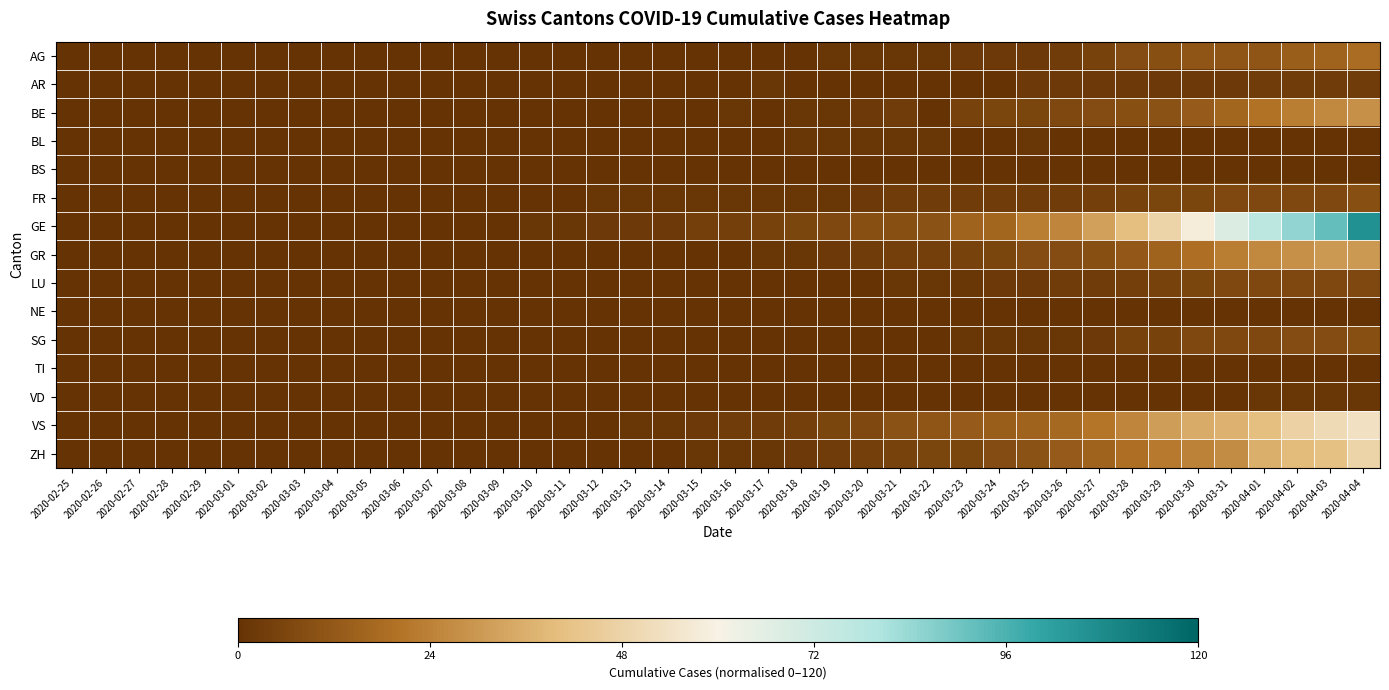

Reading right to left, extract all data points from this chart.

AG: 2020-04-04=0.1	2020-04-03=0.1	2020-04-02=0.1	2020-04-01=0.1	2020-03-31=0.1	2020-03-30=0.1	2020-03-29=0.1	2020-03-28=0.1	2020-03-27=0.0	2020-03-26=0.0	2020-03-25=0.0	2020-03-24=0.0	2020-03-23=0.0	2020-03-22=0.0	2020-03-21=0.0	2020-03-20=0.0	2020-03-19=0.0	2020-03-18=0.0	2020-03-17=0.0	2020-03-16=0.0	2020-03-15=0.0	2020-03-14=0.0	2020-03-13=0.0	2020-03-12=0.0	2020-03-11=0.0	2020-03-10=0.0	2020-03-09=0.0	2020-03-08=0.0	2020-03-07=0.0	2020-03-06=0.0	2020-03-05=0.0	2020-03-04=0.0	2020-03-03=0.0	2020-03-02=0.0	2020-03-01=0.0	2020-02-29=0.0	2020-02-28=0.0	2020-02-27=0.0	2020-02-26=0.0	2020-02-25=0.0
AR: 2020-04-04=0.0	2020-04-03=0.0	2020-04-02=0.0	2020-04-01=0.0	2020-03-31=0.0	2020-03-30=0.0	2020-03-29=0.0	2020-03-28=0.0	2020-03-27=0.0	2020-03-26=0.0	2020-03-25=0.0	2020-03-24=0.0	2020-03-23=0.0	2020-03-22=0.0	2020-03-21=0.0	2020-03-20=0.0	2020-03-19=0.0	2020-03-18=0.0	2020-03-17=0.0	2020-03-16=0.0	2020-03-15=0.0	2020-03-14=0.0	2020-03-13=0.0	2020-03-12=0.0	2020-03-11=0.0	2020-03-10=0.0	2020-03-09=0.0	2020-03-08=0.0	2020-03-07=0.0	2020-03-06=0.0	2020-03-05=0.0	2020-03-04=0.0	2020-03-03=0.0	2020-03-02=0.0	2020-03-01=0.0	2020-02-29=0.0	2020-02-28=0.0	2020-02-27=0.0	2020-02-26=0.0	2020-02-25=0.0
BE: 2020-04-04=0.2	2020-04-03=0.2	2020-04-02=0.2	2020-04-01=0.2	2020-03-31=0.1	2020-03-30=0.1	2020-03-29=0.1	2020-03-28=0.1	2020-03-27=0.1	2020-03-26=0.1	2020-03-25=0.1	2020-03-24=0.1	2020-03-23=0.0	2020-03-22=0.0	2020-03-21=0.0	2020-03-20=0.0	2020-03-19=0.0	2020-03-18=0.0	2020-03-17=0.0	2020-03-16=0.0	2020-03-15=0.0	2020-03-14=0.0	2020-03-13=0.0	2020-03-12=0.0	2020-03-11=0.0	2020-03-10=0.0	2020-03-09=0.0	2020-03-08=0.0	2020-03-07=0.0	2020-03-06=0.0	2020-03-05=0.0	2020-03-04=0.0	2020-03-03=0.0	2020-03-02=0.0	2020-03-01=0.0	2020-02-29=0.0	2020-02-28=0.0	2020-02-27=0.0	2020-02-26=0.0	2020-02-25=0.0
BL: 2020-04-04=0.0	2020-04-03=0.0	2020-04-02=0.0	2020-04-01=0.0	2020-03-31=0.0	2020-03-30=0.0	2020-03-29=0.0	2020-03-28=0.0	2020-03-27=0.0	2020-03-26=0.0	2020-03-25=0.0	2020-03-24=0.0	2020-03-23=0.0	2020-03-22=0.0	2020-03-21=0.0	2020-03-20=0.0	2020-03-19=0.0	2020-03-18=0.0	2020-03-17=0.0	2020-03-16=0.0	2020-03-15=0.0	2020-03-14=0.0	2020-03-13=0.0	2020-03-12=0.0	2020-03-11=0.0	2020-03-10=0.0	2020-03-09=0.0	2020-03-08=0.0	2020-03-07=0.0	2020-03-06=0.0	2020-03-05=0.0	2020-03-04=0.0	2020-03-03=0.0	2020-03-02=0.0	2020-03-01=0.0	2020-02-29=0.0	2020-02-28=0.0	2020-02-27=0.0	2020-02-26=0.0	2020-02-25=0.0
BS: 2020-04-04=0.0	2020-04-03=0.0	2020-04-02=0.0	2020-04-01=0.0	2020-03-31=0.0	2020-03-30=0.0	2020-03-29=0.0	2020-03-28=0.0	2020-03-27=0.0	2020-03-26=0.0	2020-03-25=0.0	2020-03-24=0.0	2020-03-23=0.0	2020-03-22=0.0	2020-03-21=0.0	2020-03-20=0.0	2020-03-19=0.0	2020-03-18=0.0	2020-03-17=0.0	2020-03-16=0.0	2020-03-15=0.0	2020-03-14=0.0	2020-03-13=0.0	2020-03-12=0.0	2020-03-11=0.0	2020-03-10=0.0	2020-03-09=0.0	2020-03-08=0.0	2020-03-07=0.0	2020-03-06=0.0	2020-03-05=0.0	2020-03-04=0.0	2020-03-03=0.0	2020-03-02=0.0	2020-03-01=0.0	2020-02-29=0.0	2020-02-28=0.0	2020-02-27=0.0	2020-02-26=0.0	2020-02-25=0.0
FR: 2020-04-04=0.1	2020-04-03=0.1	2020-04-02=0.1	2020-04-01=0.1	2020-03-31=0.1	2020-03-30=0.1	2020-03-29=0.1	2020-03-28=0.0	2020-03-27=0.0	2020-03-26=0.0	2020-03-25=0.0	2020-03-24=0.0	2020-03-23=0.0	2020-03-22=0.0	2020-03-21=0.0	2020-03-20=0.0	2020-03-19=0.0	2020-03-18=0.0	2020-03-17=0.0	2020-03-16=0.0	2020-03-15=0.0	2020-03-14=0.0	2020-03-13=0.0	2020-03-12=0.0	2020-03-11=0.0	2020-03-10=0.0	2020-03-09=0.0	2020-03-08=0.0	2020-03-07=0.0	2020-03-06=0.0	2020-03-05=0.0	2020-03-04=0.0	2020-03-03=0.0	2020-03-02=0.0	2020-03-01=0.0	2020-02-29=0.0	2020-02-28=0.0	2020-02-27=0.0	2020-02-26=0.0	2020-02-25=0.0
GE: 2020-04-04=0.9	2020-04-03=0.8	2020-04-02=0.7	2020-04-01=0.6	2020-03-31=0.6	2020-03-30=0.5	2020-03-29=0.4	2020-03-28=0.3	2020-03-27=0.3	2020-03-26=0.2	2020-03-25=0.2	2020-03-24=0.1	2020-03-23=0.1	2020-03-22=0.1	2020-03-21=0.1	2020-03-20=0.1	2020-03-19=0.1	2020-03-18=0.1	2020-03-17=0.0	2020-03-16=0.0	2020-03-15=0.0	2020-03-14=0.0	2020-03-13=0.0	2020-03-12=0.0	2020-03-11=0.0	2020-03-10=0.0	2020-03-09=0.0	2020-03-08=0.0	2020-03-07=0.0	2020-03-06=0.0	2020-03-05=0.0	2020-03-04=0.0	2020-03-03=0.0	2020-03-02=0.0	2020-03-01=0.0	2020-02-29=0.0	2020-02-28=0.0	2020-02-27=0.0	2020-02-26=0.0	2020-02-25=0.0
GR: 2020-04-04=0.2	2020-04-03=0.2	2020-04-02=0.2	2020-04-01=0.2	2020-03-31=0.2	2020-03-30=0.2	2020-03-29=0.1	2020-03-28=0.1	2020-03-27=0.1	2020-03-26=0.1	2020-03-25=0.1	2020-03-24=0.1	2020-03-23=0.0	2020-03-22=0.0	2020-03-21=0.0	2020-03-20=0.0	2020-03-19=0.0	2020-03-18=0.0	2020-03-17=0.0	2020-03-16=0.0	2020-03-15=0.0	2020-03-14=0.0	2020-03-13=0.0	2020-03-12=0.0	2020-03-11=0.0	2020-03-10=0.0	2020-03-09=0.0	2020-03-08=0.0	2020-03-07=0.0	2020-03-06=0.0	2020-03-05=0.0	2020-03-04=0.0	2020-03-03=0.0	2020-03-02=0.0	2020-03-01=0.0	2020-02-29=0.0	2020-02-28=0.0	2020-02-27=0.0	2020-02-26=0.0	2020-02-25=0.0
LU: 2020-04-04=0.1	2020-04-03=0.1	2020-04-02=0.1	2020-04-01=0.1	2020-03-31=0.1	2020-03-30=0.1	2020-03-29=0.0	2020-03-28=0.0	2020-03-27=0.0	2020-03-26=0.0	2020-03-25=0.0	2020-03-24=0.0	2020-03-23=0.0	2020-03-22=0.0	2020-03-21=0.0	2020-03-20=0.0	2020-03-19=0.0	2020-03-18=0.0	2020-03-17=0.0	2020-03-16=0.0	2020-03-15=0.0	2020-03-14=0.0	2020-03-13=0.0	2020-03-12=0.0	2020-03-11=0.0	2020-03-10=0.0	2020-03-09=0.0	2020-03-08=0.0	2020-03-07=0.0	2020-03-06=0.0	2020-03-05=0.0	2020-03-04=0.0	2020-03-03=0.0	2020-03-02=0.0	2020-03-01=0.0	2020-02-29=0.0	2020-02-28=0.0	2020-02-27=0.0	2020-02-26=0.0	2020-02-25=0.0
NE: 2020-04-04=0.0	2020-04-03=0.0	2020-04-02=0.0	2020-04-01=0.0	2020-03-31=0.0	2020-03-30=0.0	2020-03-29=0.0	2020-03-28=0.0	2020-03-27=0.0	2020-03-26=0.0	2020-03-25=0.0	2020-03-24=0.0	2020-03-23=0.0	2020-03-22=0.0	2020-03-21=0.0	2020-03-20=0.0	2020-03-19=0.0	2020-03-18=0.0	2020-03-17=0.0	2020-03-16=0.0	2020-03-15=0.0	2020-03-14=0.0	2020-03-13=0.0	2020-03-12=0.0	2020-03-11=0.0	2020-03-10=0.0	2020-03-09=0.0	2020-03-08=0.0	2020-03-07=0.0	2020-03-06=0.0	2020-03-05=0.0	2020-03-04=0.0	2020-03-03=0.0	2020-03-02=0.0	2020-03-01=0.0	2020-02-29=0.0	2020-02-28=0.0	2020-02-27=0.0	2020-02-26=0.0	2020-02-25=0.0
SG: 2020-04-04=0.1	2020-04-03=0.1	2020-04-02=0.1	2020-04-01=0.1	2020-03-31=0.1	2020-03-30=0.1	2020-03-29=0.0	2020-03-28=0.0	2020-03-27=0.0	2020-03-26=0.0	2020-03-25=0.0	2020-03-24=0.0	2020-03-23=0.0	2020-03-22=0.0	2020-03-21=0.0	2020-03-20=0.0	2020-03-19=0.0	2020-03-18=0.0	2020-03-17=0.0	2020-03-16=0.0	2020-03-15=0.0	2020-03-14=0.0	2020-03-13=0.0	2020-03-12=0.0	2020-03-11=0.0	2020-03-10=0.0	2020-03-09=0.0	2020-03-08=0.0	2020-03-07=0.0	2020-03-06=0.0	2020-03-05=0.0	2020-03-04=0.0	2020-03-03=0.0	2020-03-02=0.0	2020-03-01=0.0	2020-02-29=0.0	2020-02-28=0.0	2020-02-27=0.0	2020-02-26=0.0	2020-02-25=0.0
TI: 2020-04-04=0.0	2020-04-03=0.0	2020-04-02=0.0	2020-04-01=0.0	2020-03-31=0.0	2020-03-30=0.0	2020-03-29=0.0	2020-03-28=0.0	2020-03-27=0.0	2020-03-26=0.0	2020-03-25=0.0	2020-03-24=0.0	2020-03-23=0.0	2020-03-22=0.0	2020-03-21=0.0	2020-03-20=0.0	2020-03-19=0.0	2020-03-18=0.0	2020-03-17=0.0	2020-03-16=0.0	2020-03-15=0.0	2020-03-14=0.0	2020-03-13=0.0	2020-03-12=0.0	2020-03-11=0.0	2020-03-10=0.0	2020-03-09=0.0	2020-03-08=0.0	2020-03-07=0.0	2020-03-06=0.0	2020-03-05=0.0	2020-03-04=0.0	2020-03-03=0.0	2020-03-02=0.0	2020-03-01=0.0	2020-02-29=0.0	2020-02-28=0.0	2020-02-27=0.0	2020-02-26=0.0	2020-02-25=0.0
VD: 2020-04-04=0.0	2020-04-03=0.0	2020-04-02=0.0	2020-04-01=0.0	2020-03-31=0.0	2020-03-30=0.0	2020-03-29=0.0	2020-03-28=0.0	2020-03-27=0.0	2020-03-26=0.0	2020-03-25=0.0	2020-03-24=0.0	2020-03-23=0.0	2020-03-22=0.0	2020-03-21=0.0	2020-03-20=0.0	2020-03-19=0.0	2020-03-18=0.0	2020-03-17=0.0	2020-03-16=0.0	2020-03-15=0.0	2020-03-14=0.0	2020-03-13=0.0	2020-03-12=0.0	2020-03-11=0.0	2020-03-10=0.0	2020-03-09=0.0	2020-03-08=0.0	2020-03-07=0.0	2020-03-06=0.0	2020-03-05=0.0	2020-03-04=0.0	2020-03-03=0.0	2020-03-02=0.0	2020-03-01=0.0	2020-02-29=0.0	2020-02-28=0.0	2020-02-27=0.0	2020-02-26=0.0	2020-02-25=0.0
VS: 2020-04-04=0.4	2020-04-03=0.4	2020-04-02=0.4	2020-04-01=0.3	2020-03-31=0.3	2020-03-30=0.3	2020-03-29=0.3	2020-03-28=0.2	2020-03-27=0.2	2020-03-26=0.1	2020-03-25=0.1	2020-03-24=0.1	2020-03-23=0.1	2020-03-22=0.1	2020-03-21=0.1	2020-03-20=0.1	2020-03-19=0.1	2020-03-18=0.0	2020-03-17=0.0	2020-03-16=0.0	2020-03-15=0.0	2020-03-14=0.0	2020-03-13=0.0	2020-03-12=0.0	2020-03-11=0.0	2020-03-10=0.0	2020-03-09=0.0	2020-03-08=0.0	2020-03-07=0.0	2020-03-06=0.0	2020-03-05=0.0	2020-03-04=0.0	2020-03-03=0.0	2020-03-02=0.0	2020-03-01=0.0	2020-02-29=0.0	2020-02-28=0.0	2020-02-27=0.0	2020-02-26=0.0	2020-02-25=0.0
ZH: 2020-04-04=0.4	2020-04-03=0.3	2020-04-02=0.3	2020-04-01=0.3	2020-03-31=0.2	2020-03-30=0.2	2020-03-29=0.2	2020-03-28=0.2	2020-03-27=0.1	2020-03-26=0.1	2020-03-25=0.1	2020-03-24=0.1	2020-03-23=0.1	2020-03-22=0.1	2020-03-21=0.0	2020-03-20=0.0	2020-03-19=0.0	2020-03-18=0.0	2020-03-17=0.0	2020-03-16=0.0	2020-03-15=0.0	2020-03-14=0.0	2020-03-13=0.0	2020-03-12=0.0	2020-03-11=0.0	2020-03-10=0.0	2020-03-09=0.0	2020-03-08=0.0	2020-03-07=0.0	2020-03-06=0.0	2020-03-05=0.0	2020-03-04=0.0	2020-03-03=0.0	2020-03-02=0.0	2020-03-01=0.0	2020-02-29=0.0	2020-02-28=0.0	2020-02-27=0.0	2020-02-26=0.0	2020-02-25=0.0